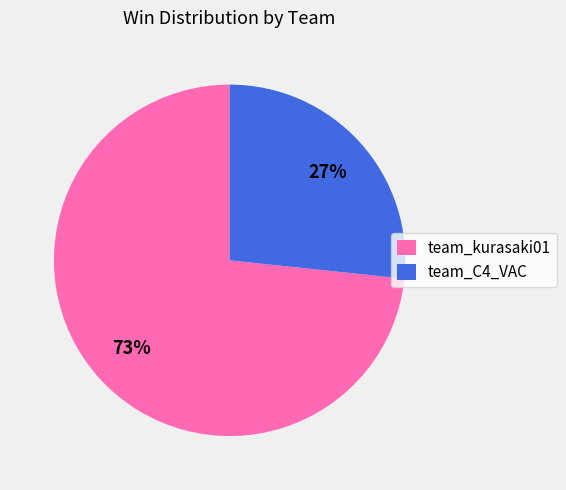

Which slice is the smallest?

team_C4_VAC